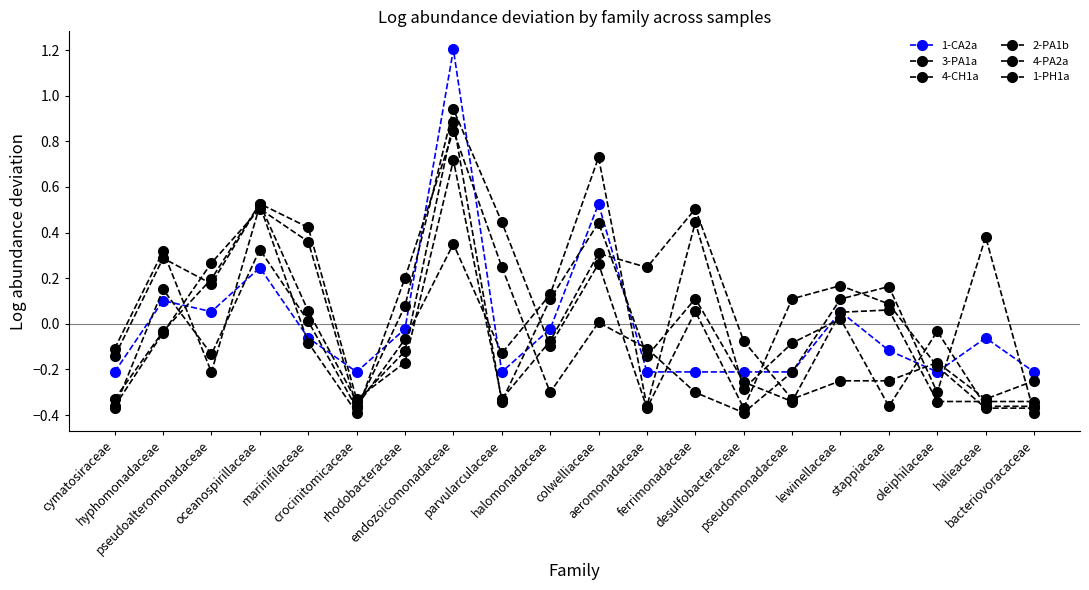

What is the label of the 8th point from the right?

ferrimonadaceae